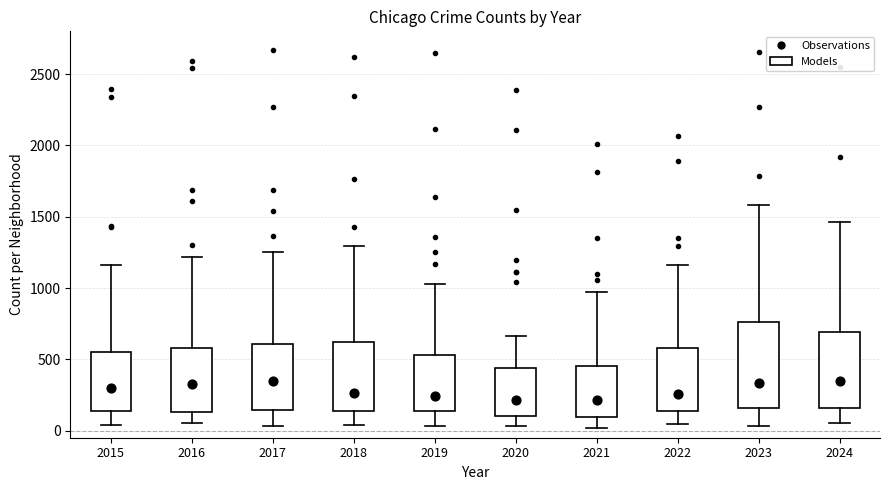

Reading left to right, read every box against the y-axis: the position of its median line, the range the box covers, and the ends of its whiskers. The values are not printed on the chart, so give them approximately, as read against the axis.

2015: median 300, box 150 to 550, whiskers 50 to 1150
2016: median 350, box 150 to 600, whiskers 50 to 1200
2017: median 350, box 150 to 600, whiskers 50 to 1250
2018: median 250, box 150 to 600, whiskers 50 to 1300
2019: median 250, box 150 to 550, whiskers 50 to 1050
2020: median 200, box 100 to 450, whiskers 50 to 650
2021: median 200, box 100 to 450, whiskers 0 to 950
2022: median 250, box 150 to 600, whiskers 50 to 1150
2023: median 350, box 150 to 750, whiskers 50 to 1600
2024: median 350, box 150 to 700, whiskers 50 to 1450